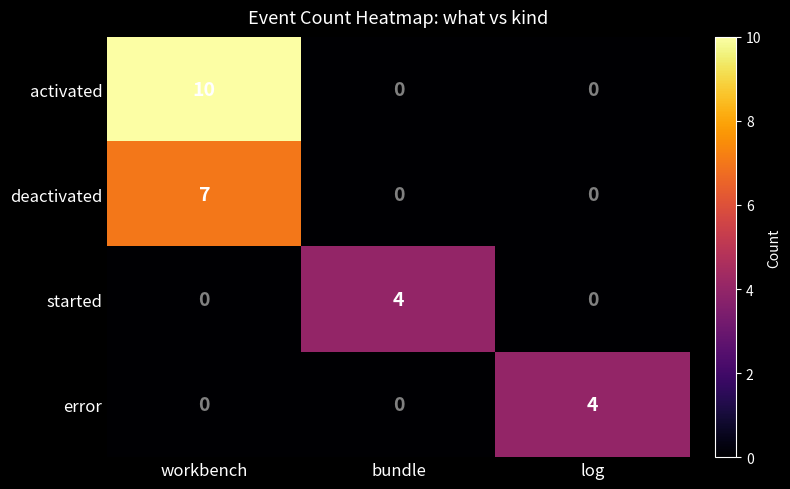

Which series has the largest total across all categories?

activated